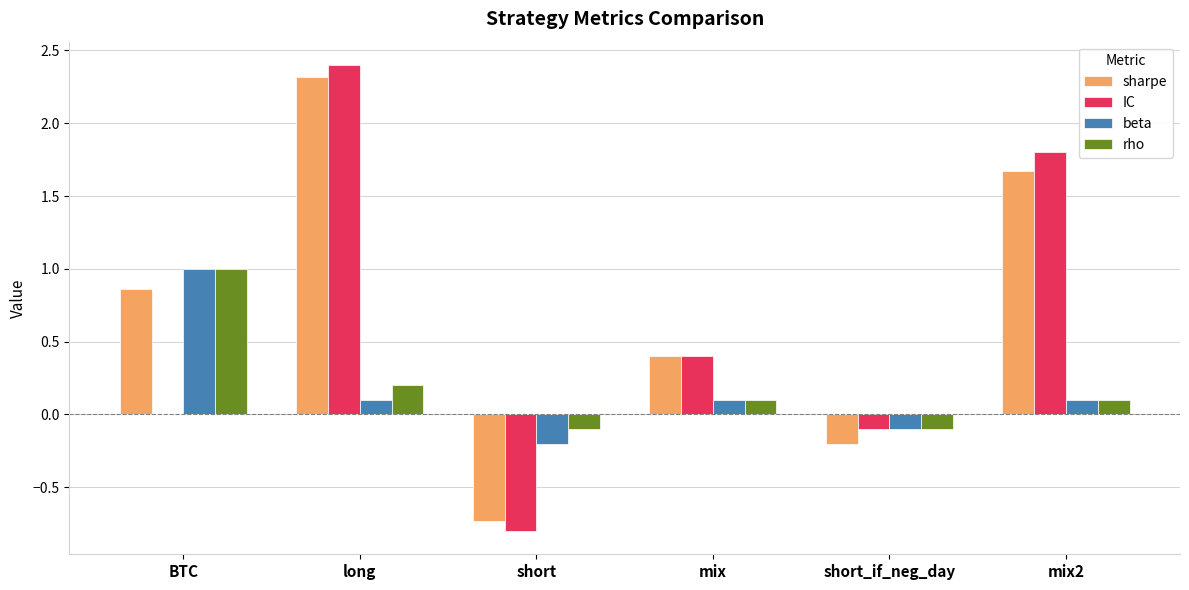

What is the average value of the rho series?

0.2